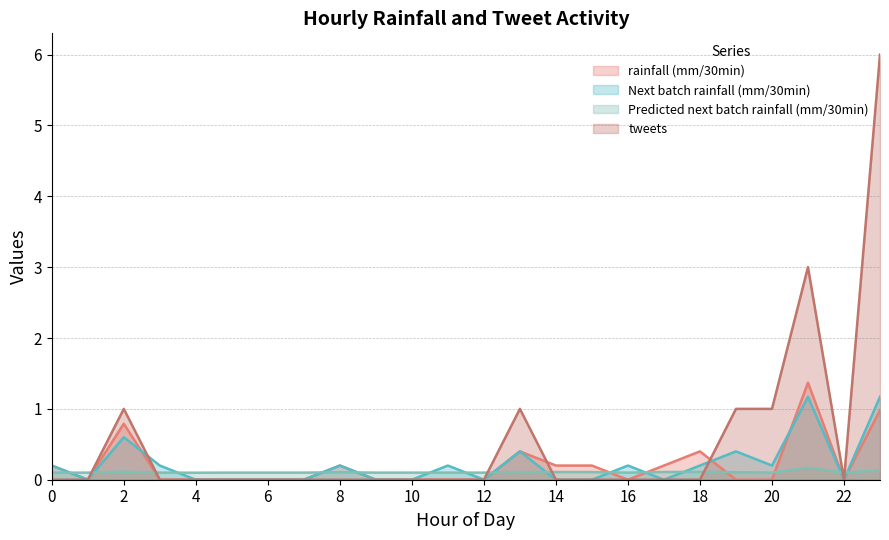

What is the difference between the highest and lowest values at 23?

5.9